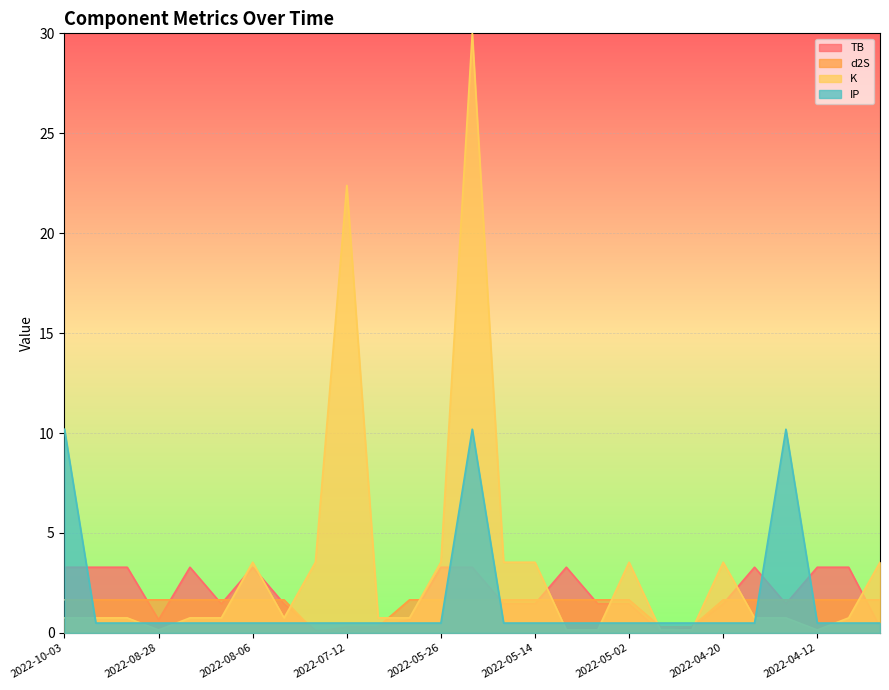

What is the label of the 15th point from the left?

2022-05-17